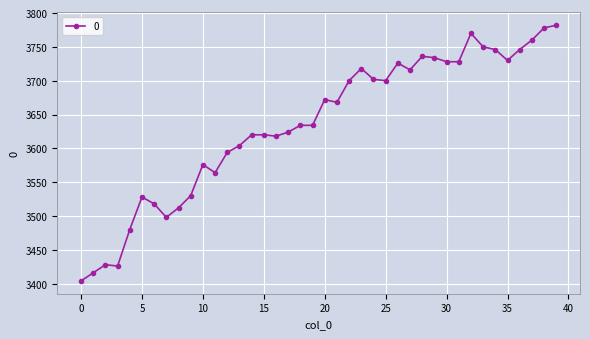

What is the greatest value displayed?

3782